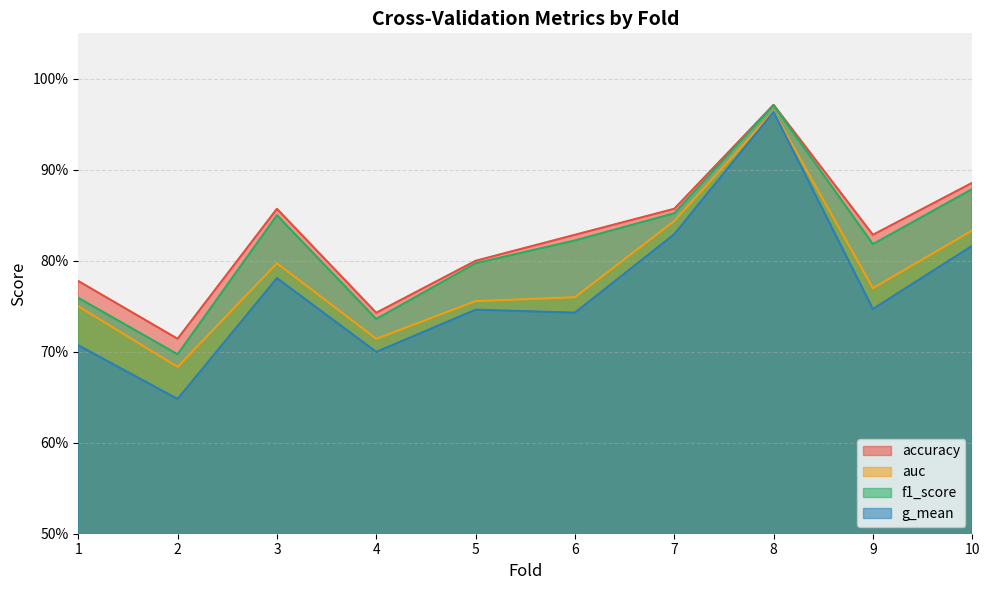

How many series are shown in this chart?

4